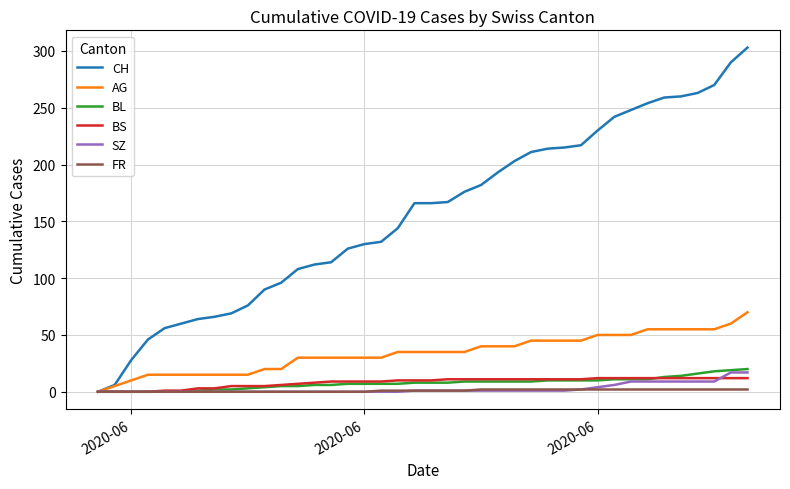

How many categories are shown in the chart?

40